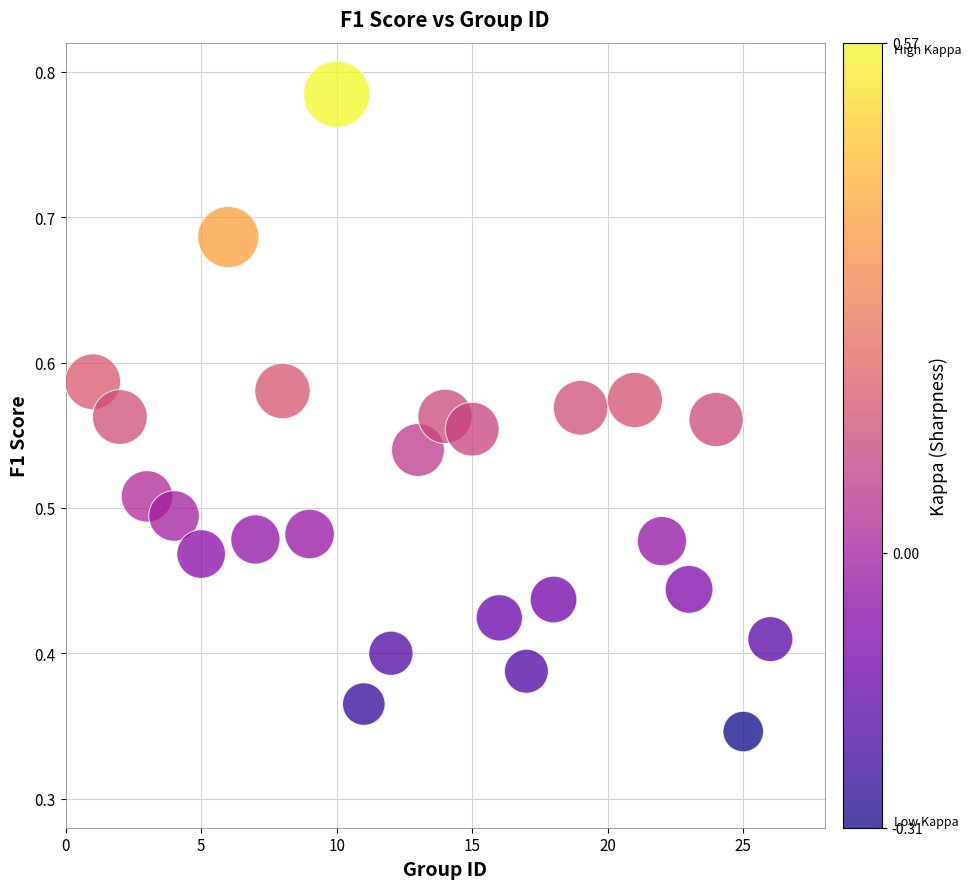

What is the range of X values (max minus min)?

25.0